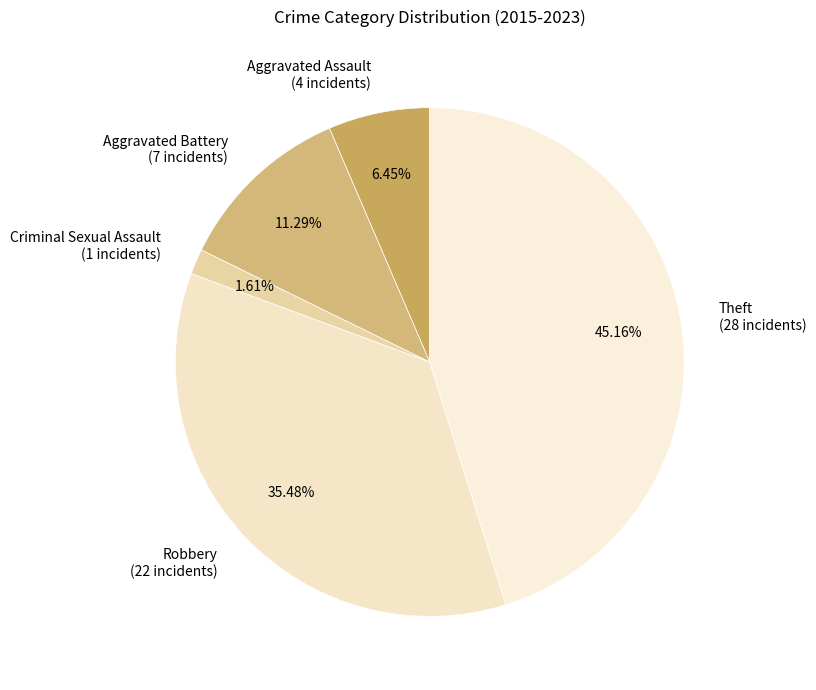

To the nearest percent, what percentage of the pie is Aggravated Assault?

6%